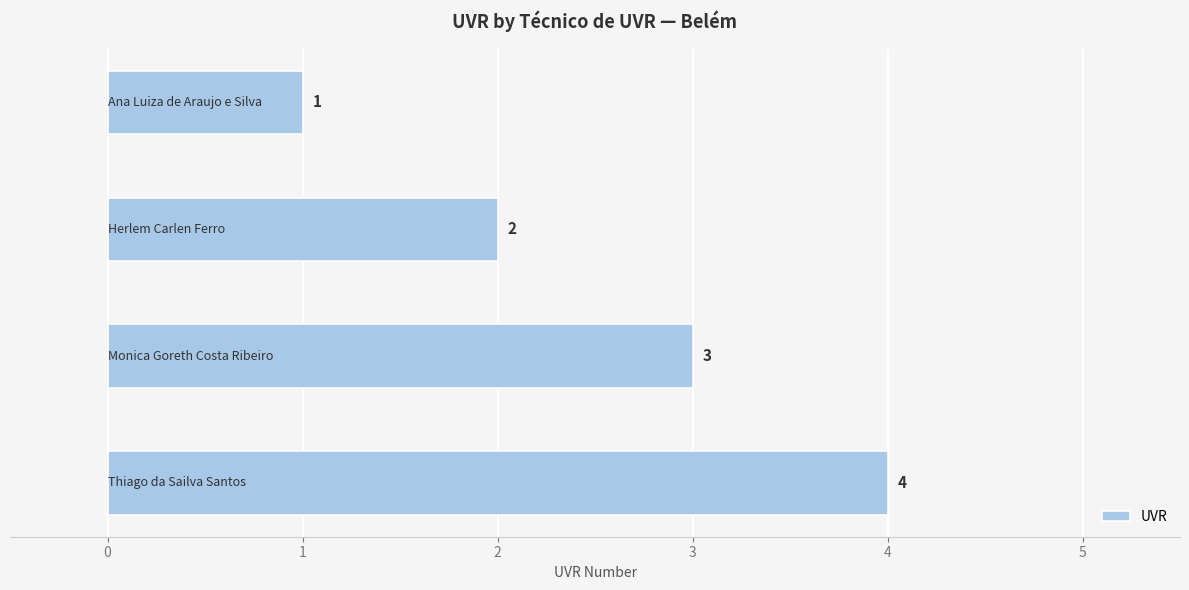

What is the value of the 4th bar from the top?

4